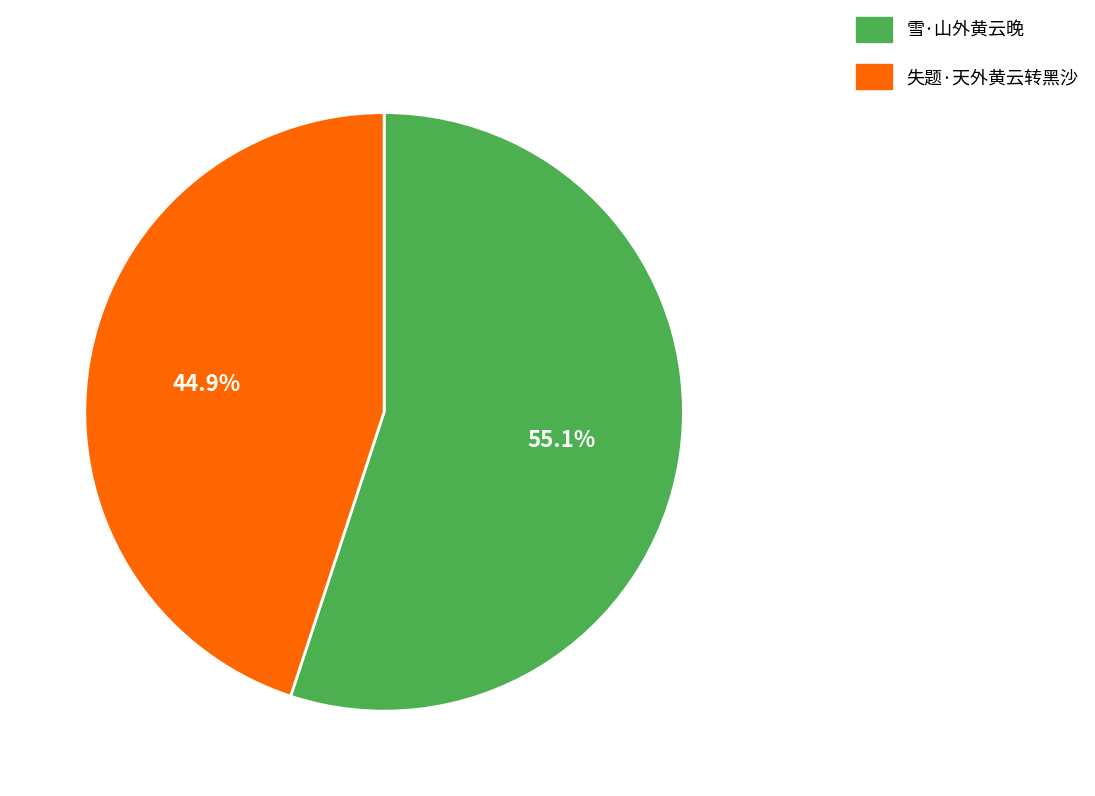

To the nearest percent, what is the average slice percentage?

50%